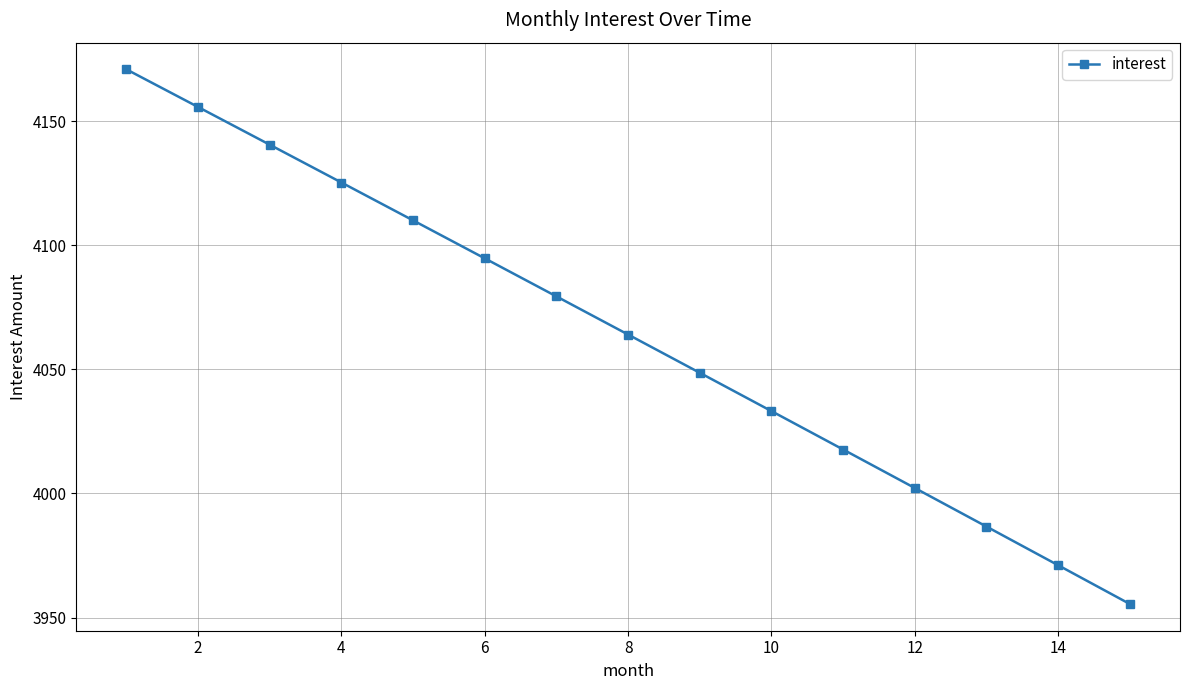

How many series are shown in this chart?

1